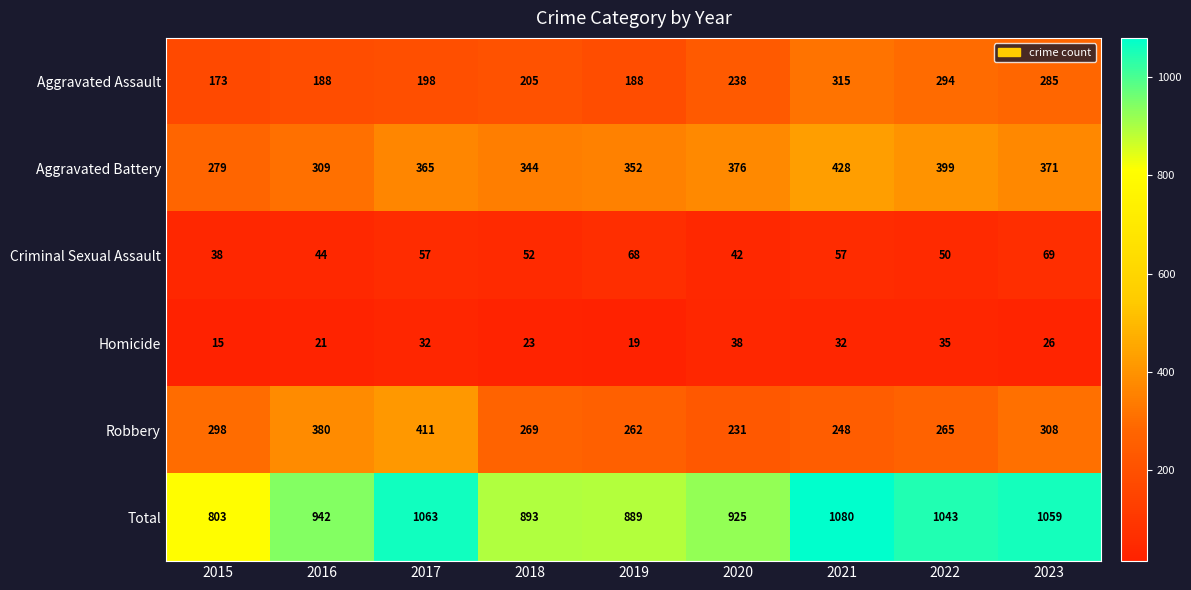

What is the minimum value shown in the chart?

15